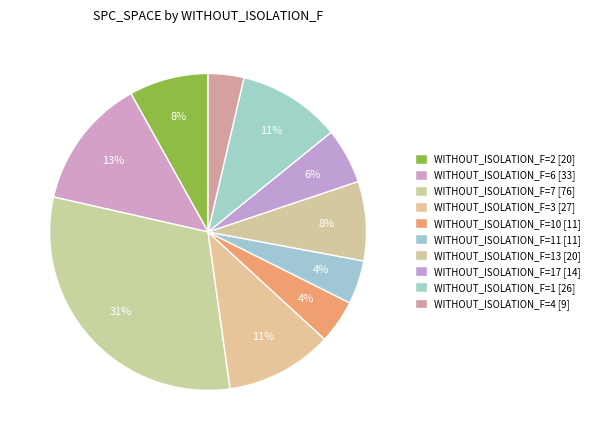

Which slice is the largest?

WITHOUT_ISOLATION_F=7 [76]